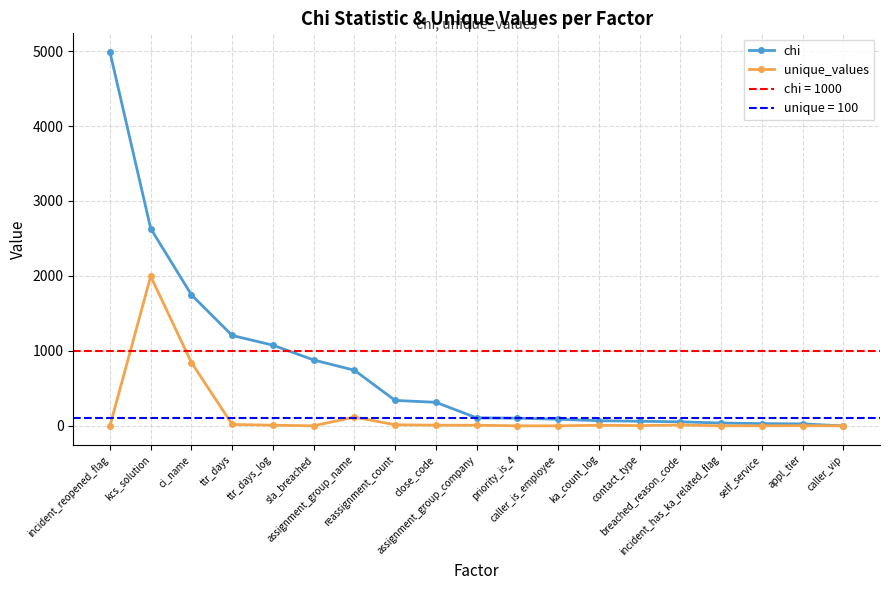

What is the smallest value displayed?

0.2